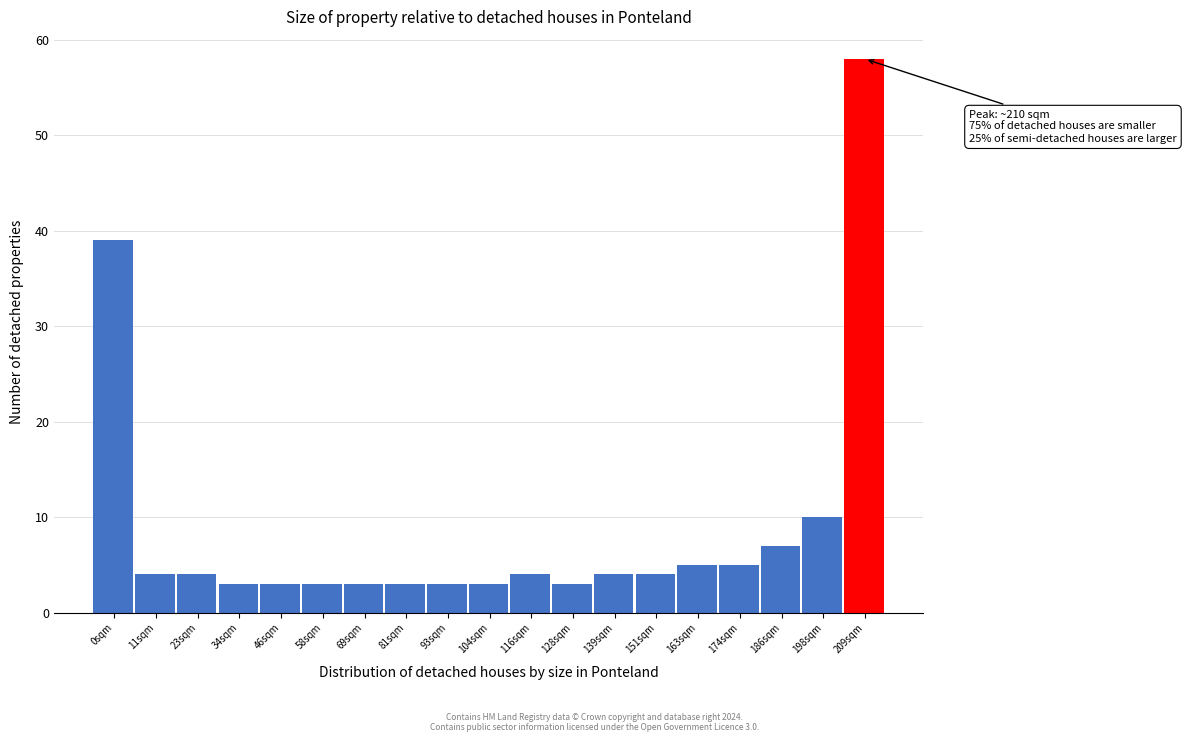

Reading right to left, extract all data points from this chart.

209sqm=58	198sqm=10	186sqm=7	174sqm=5	163sqm=5	151sqm=4	139sqm=4	128sqm=3	116sqm=4	104sqm=3	93sqm=3	81sqm=3	69sqm=3	58sqm=3	46sqm=3	34sqm=3	23sqm=4	11sqm=4	0sqm=39